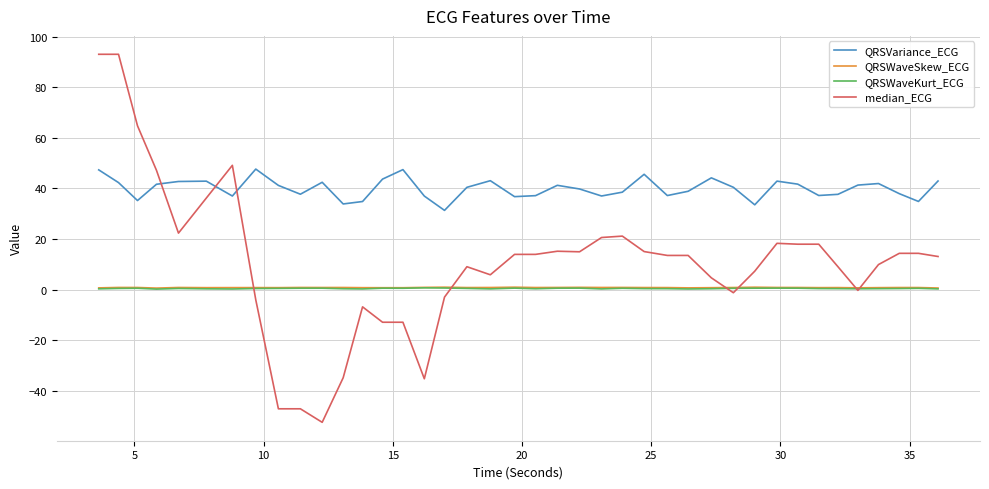

True or false: QRSWaveKurt_ECG and QRSVariance_ECG cross at least once.

False